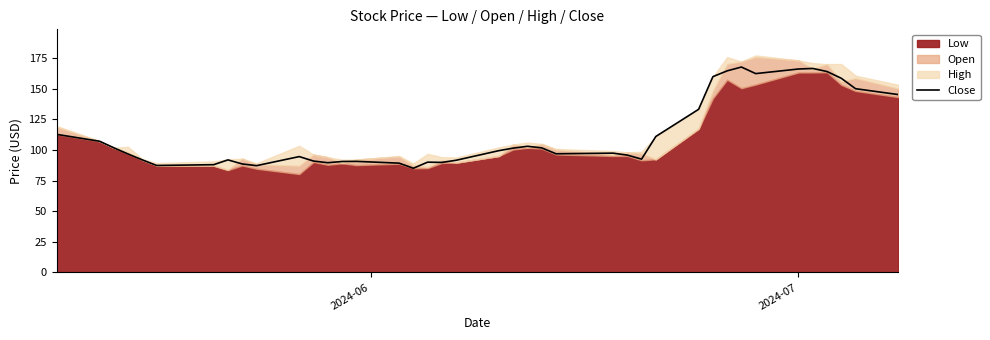

Reading left to right, list all the values displayed in this chart.

112.6	107.0	101.7	96.6	91.8	87.2	87.9	91.8	88.5	87.1	94.5	90.8	89.5	90.5	90.6	89.2	85.0	90.0	89.8	91.5	99.3	101.4	102.9	101.6	96.8	97.3	95.7	92.5	110.9	133.1	159.7	164.4	167.5	162.2	165.9	166.3	163.8	158.3	149.8	145.1